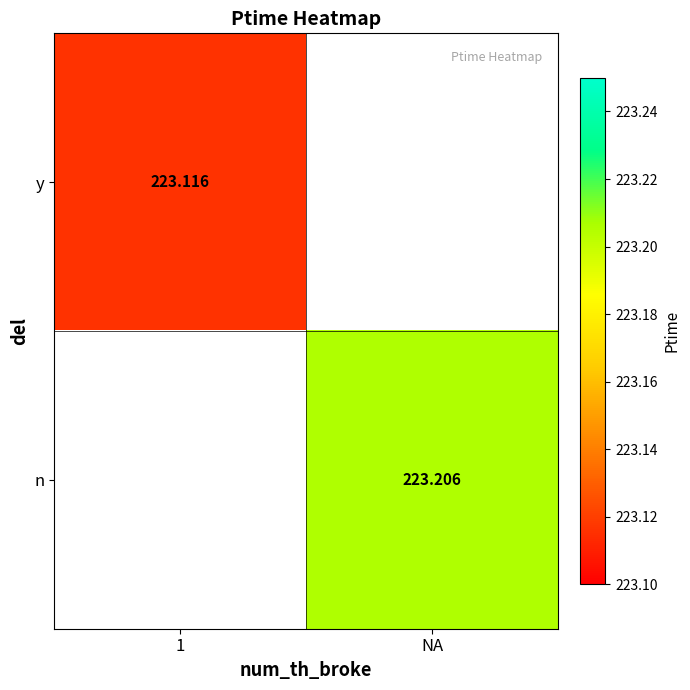

Is the value of y at 1 greater than the value of n at NA?

No